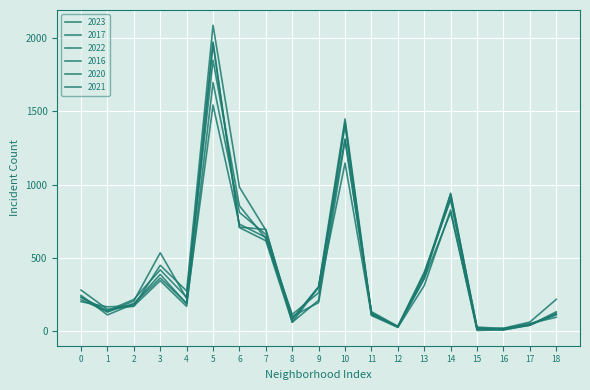

How many lines are shown in the chart?

6